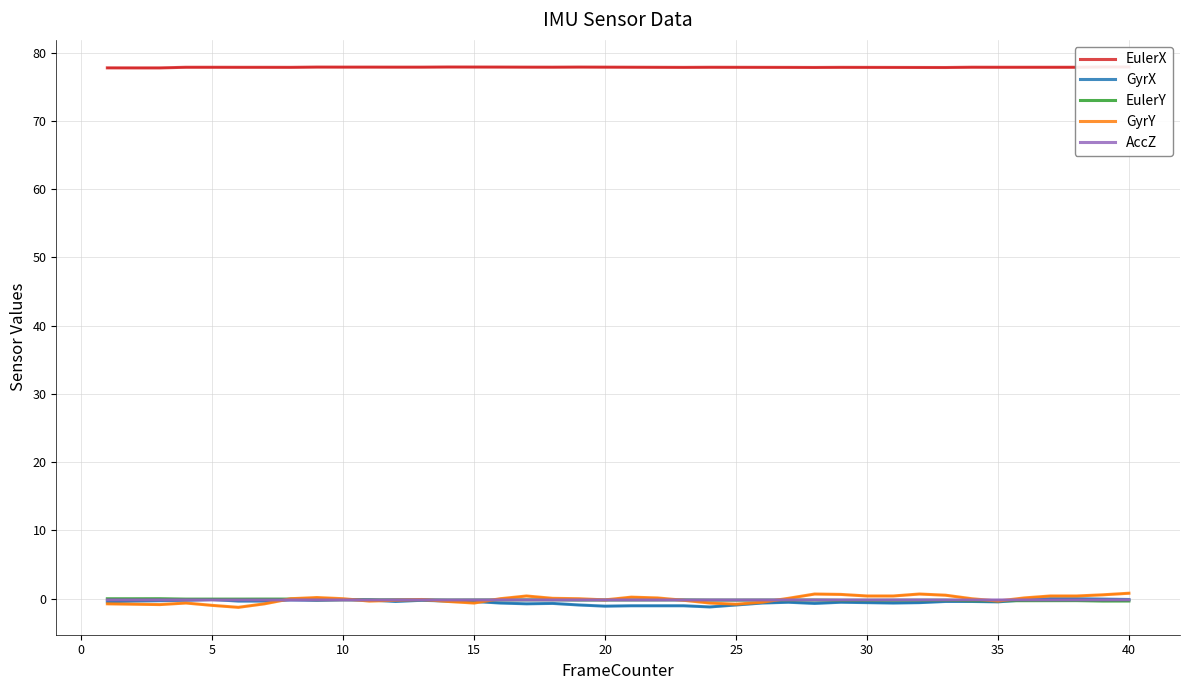

List the series in order of their peak value, lowest first.

AccZ, GyrX, EulerY, GyrY, EulerX